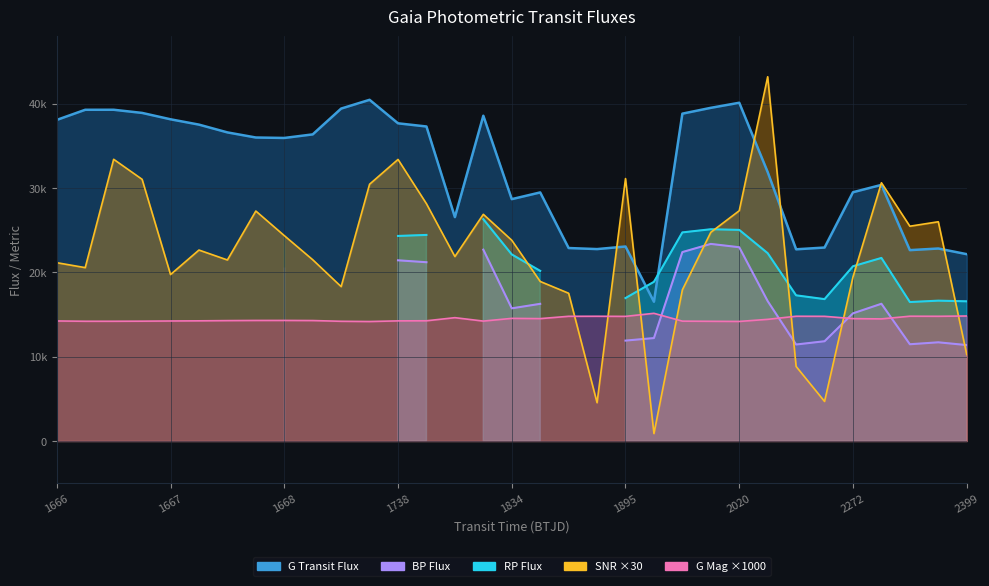

Is it true that gTransitFluxOverError equals 33575.6 at gTransitFlux?

False